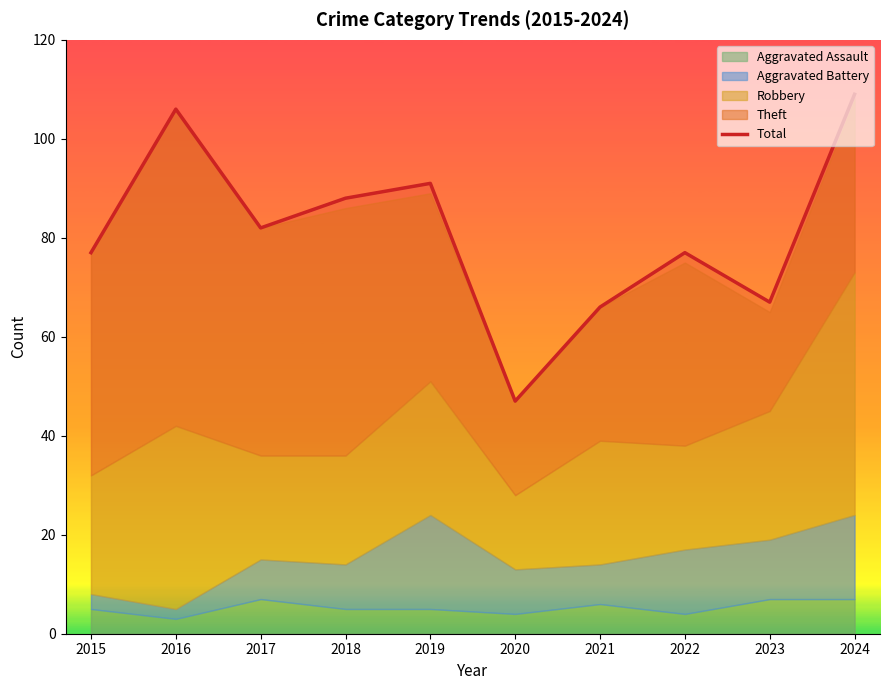

At which label does the data first exceed 82?

2016